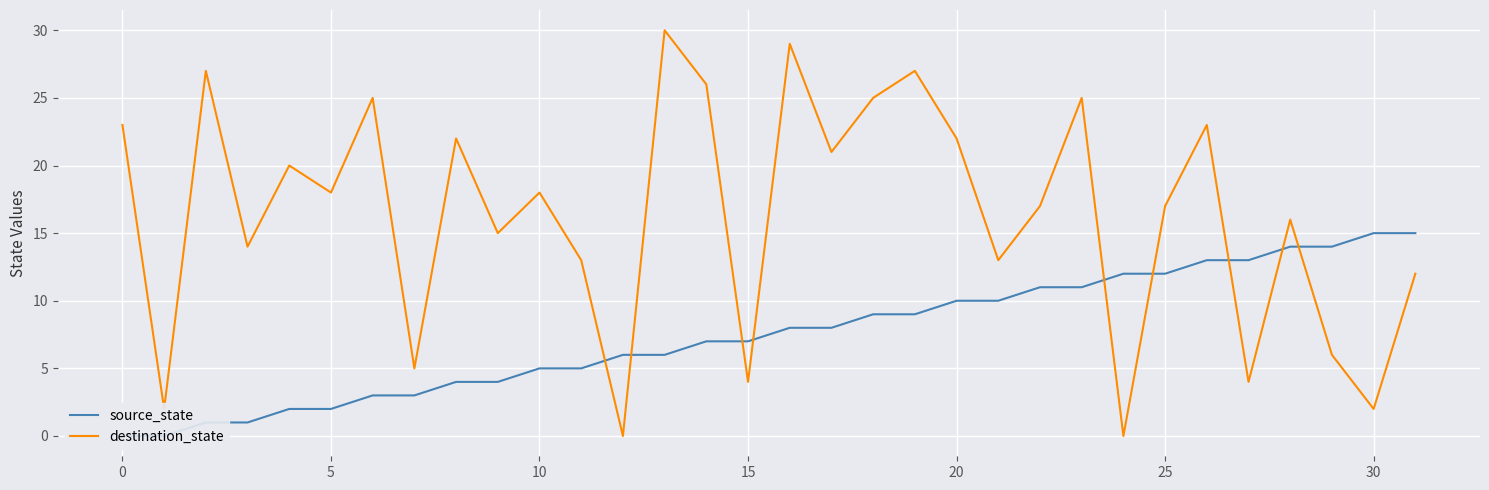

Which series has the widest spread of values?

destination_state